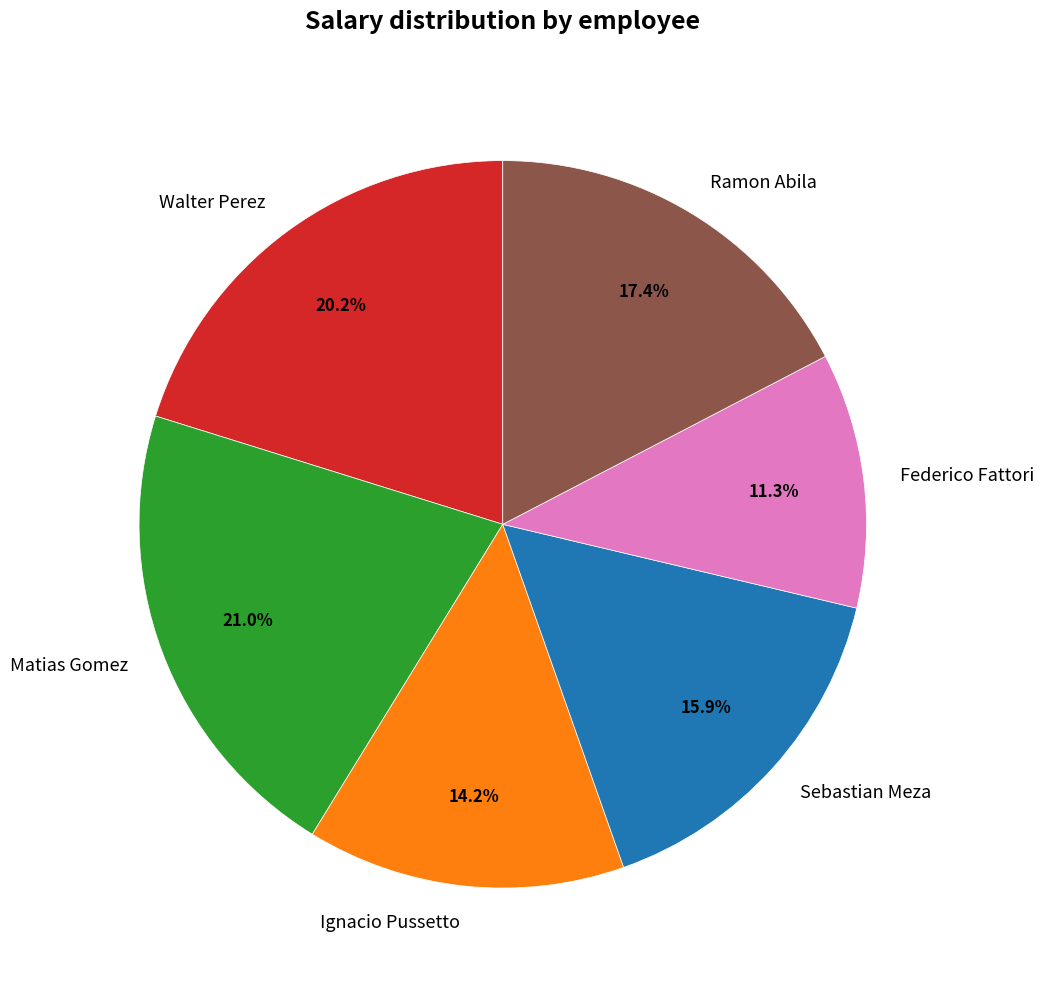

To the nearest percent, what portion does Walter Perez represent?

20%